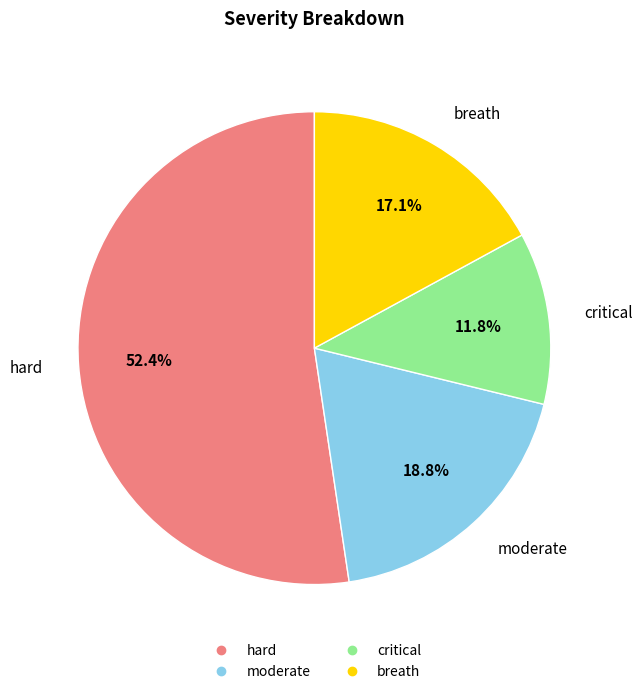

The breath slice represents 10% of the pie. True or false?

False